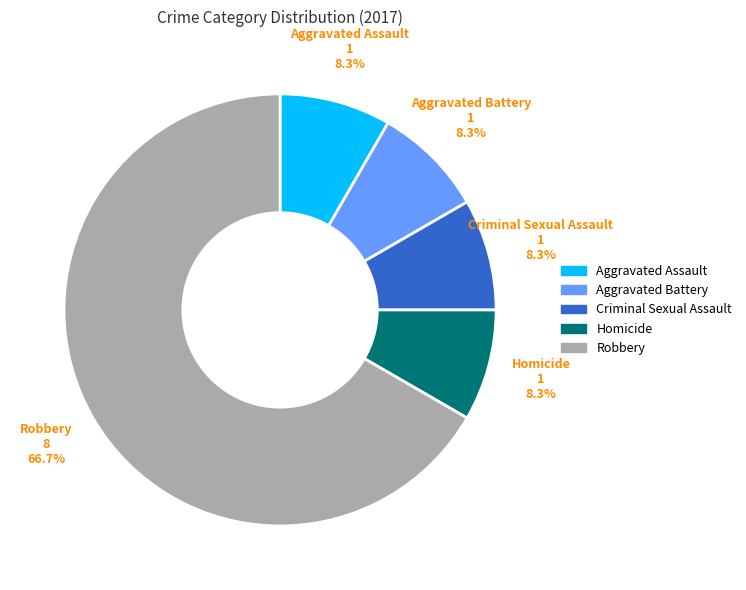

What is the largest slice in the pie chart?

Robbery